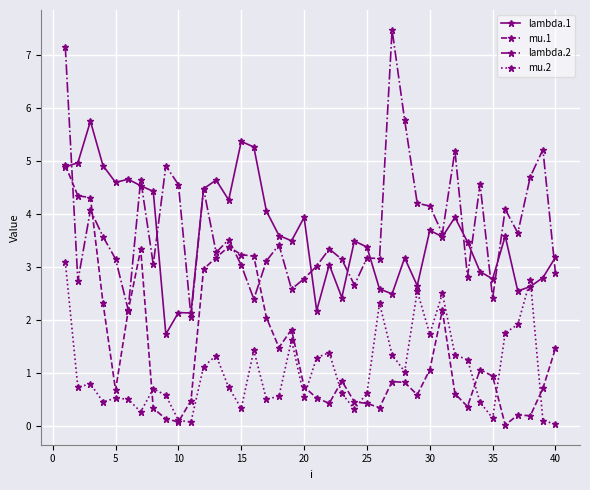

What is the value of the lambda.1 point at the 31st from the left?

3.6